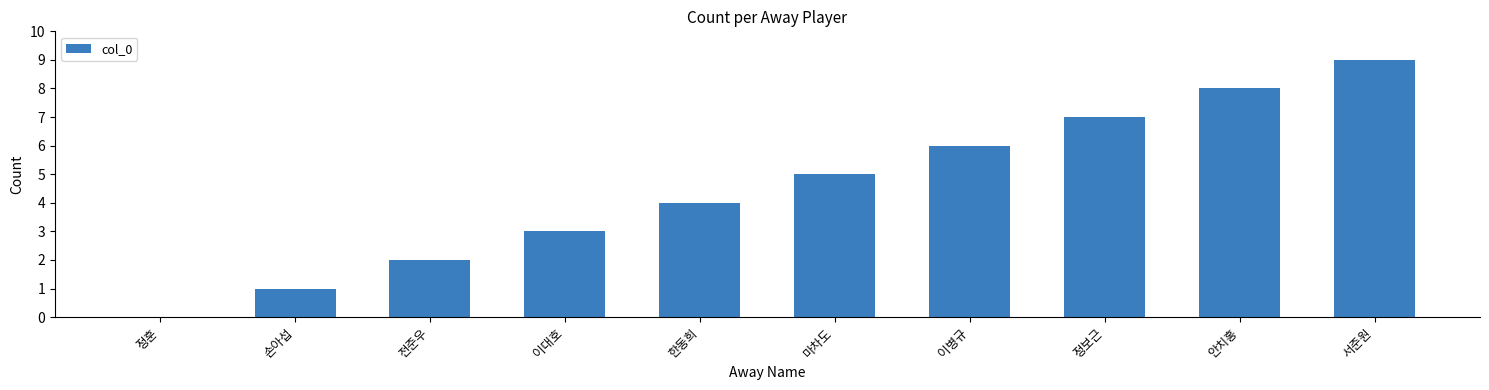

Reading left to right, transcribe all the data shown in this chart.

정훈=0	손아섭=1	전준우=2	이대호=3	한동희=4	마차도=5	이병규=6	정보근=7	안치홍=8	서준원=9